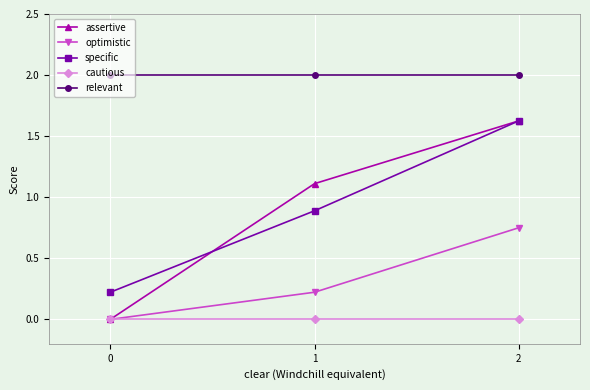

Is it true that cautious equals 0.0 at 2?

True